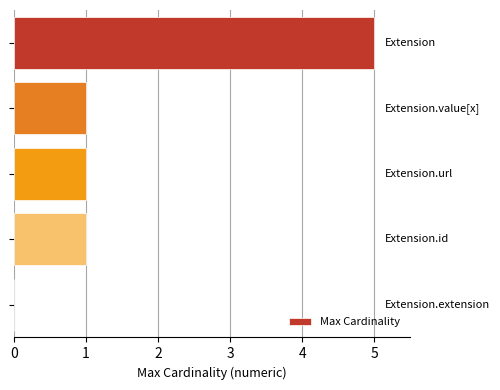

What is the greatest value displayed?

5